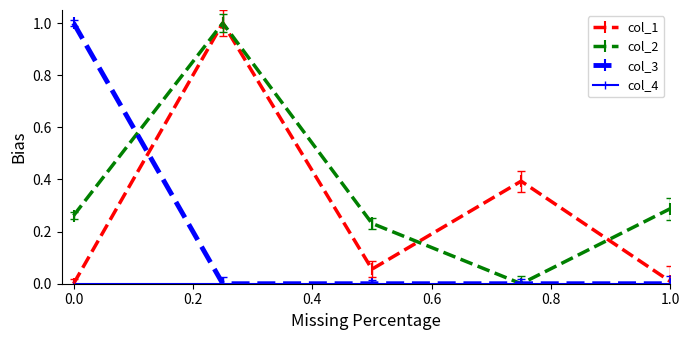

What is the maximum value shown in the chart?

1.0